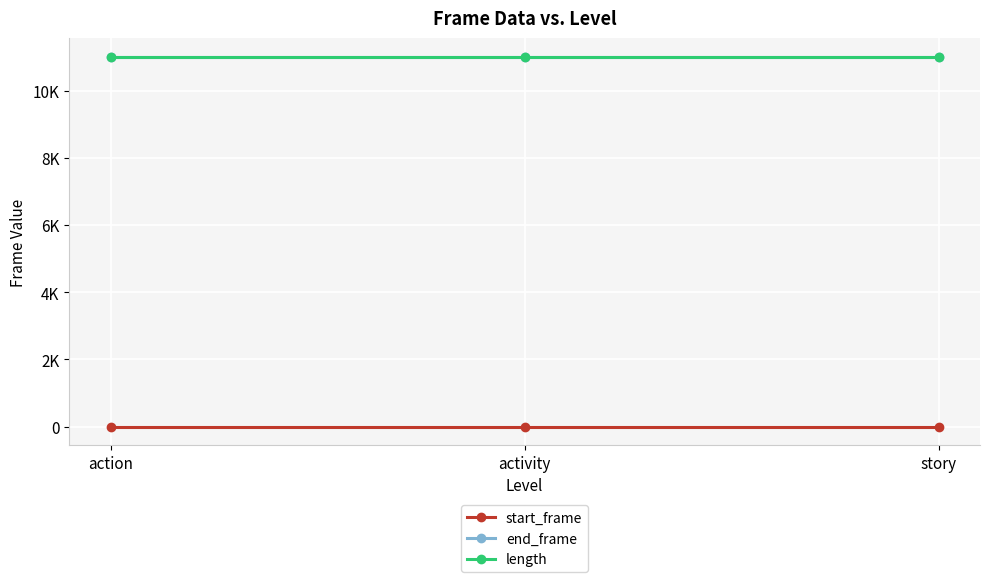

What are all the series names shown in the legend?

start_frame, end_frame, length